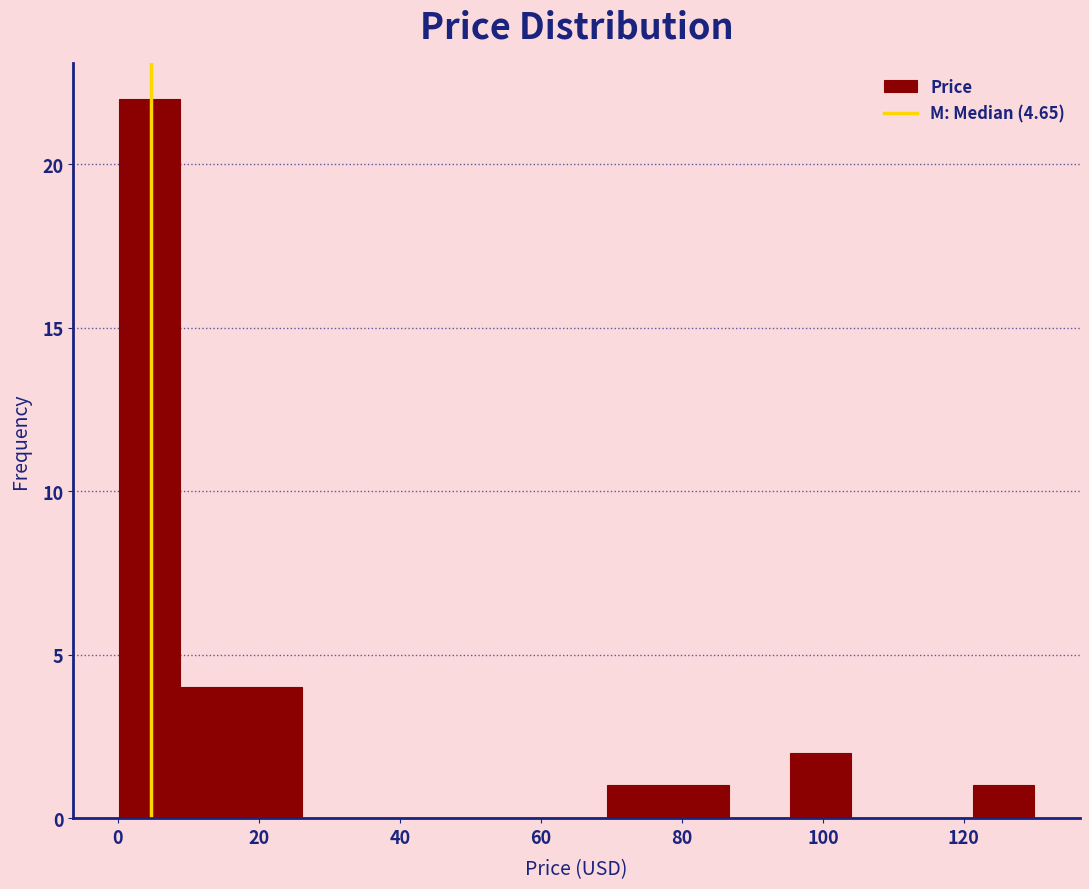

Over which range of the x-axis is the bar tallest?

0 to 8